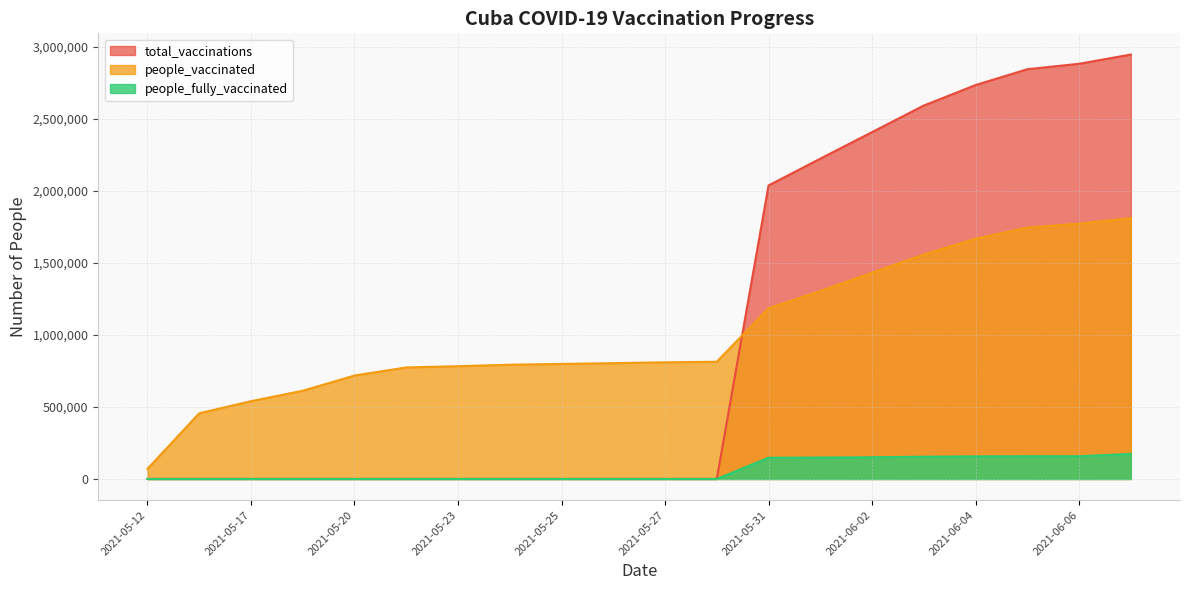

Reading left to right, extract all data points from this chart.

people_fully_vaccinated: 2021-05-12=0	2021-05-16=0	2021-05-17=0	2021-05-18=0	2021-05-20=0	2021-05-22=0	2021-05-23=0	2021-05-24=0	2021-05-25=0	2021-05-26=0	2021-05-27=0	2021-05-28=0	2021-05-31=147135	2021-06-01=148738	2021-06-02=150897	2021-06-03=154116	2021-06-04=156579	2021-06-05=157625	2021-06-06=157637	2021-06-07=173704
people_vaccinated: 2021-05-12=70000	2021-05-16=455908	2021-05-17=540002	2021-05-18=612376	2021-05-20=717997	2021-05-22=774212	2021-05-23=782791	2021-05-24=793009	2021-05-25=798655	2021-05-26=803958	2021-05-27=809697	2021-05-28=813867	2021-05-31=1185218	2021-06-01=1304698	2021-06-02=1431827	2021-06-03=1558013	2021-06-04=1668071	2021-06-05=1745588	2021-06-06=1772586	2021-06-07=1810895
total_vaccinations: 2021-05-12=0	2021-05-16=0	2021-05-17=0	2021-05-18=0	2021-05-20=0	2021-05-22=0	2021-05-23=0	2021-05-24=0	2021-05-25=0	2021-05-26=0	2021-05-27=0	2021-05-28=0	2021-05-31=2037745	2021-06-01=2223826	2021-06-02=2408135	2021-06-03=2592575	2021-06-04=2734854	2021-06-05=2844682	2021-06-06=2882587	2021-06-07=2946572